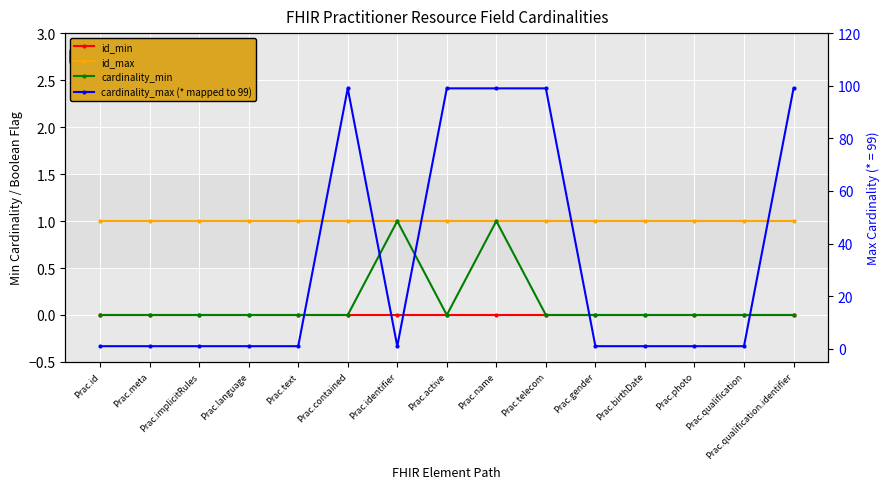

The value of cardinality_min at Prac.qualification is 0. True or false?

False